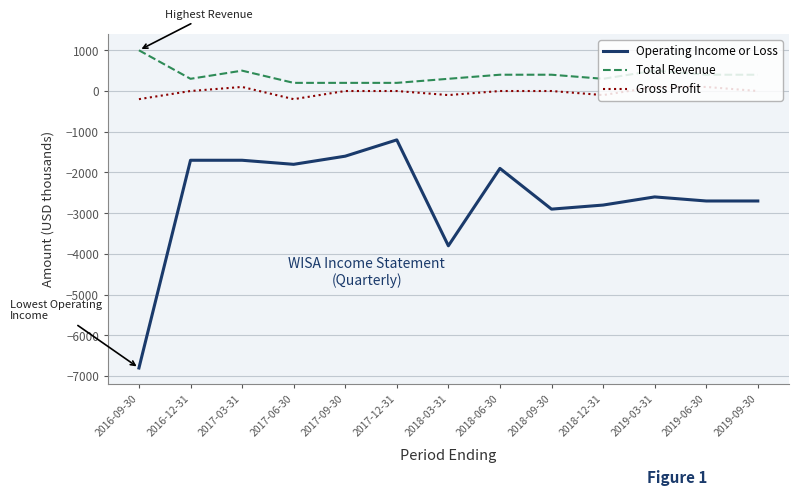

At which category does Gross Profit reach its first local valley?

2017-06-30